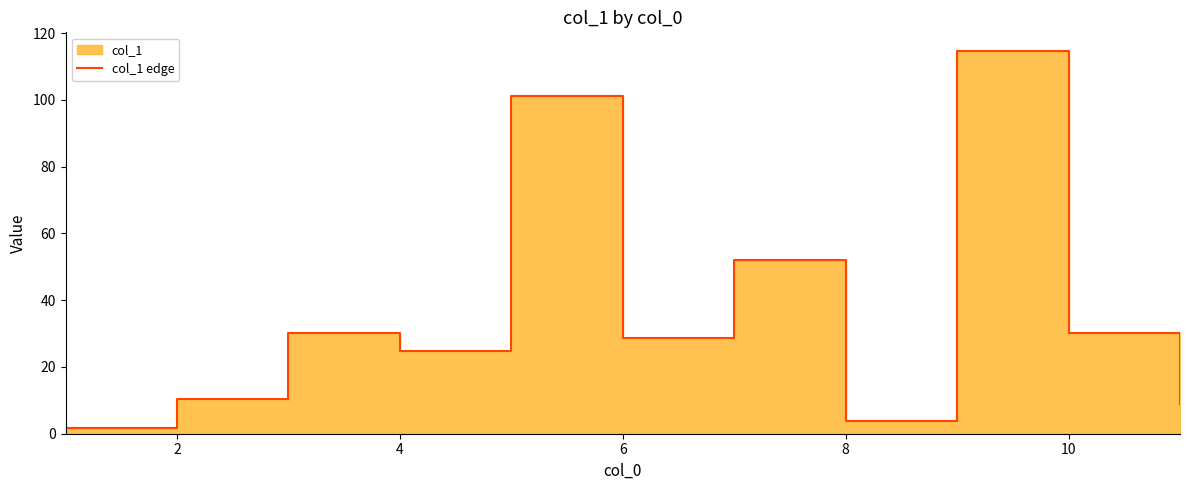

How many lines are shown in the chart?

1